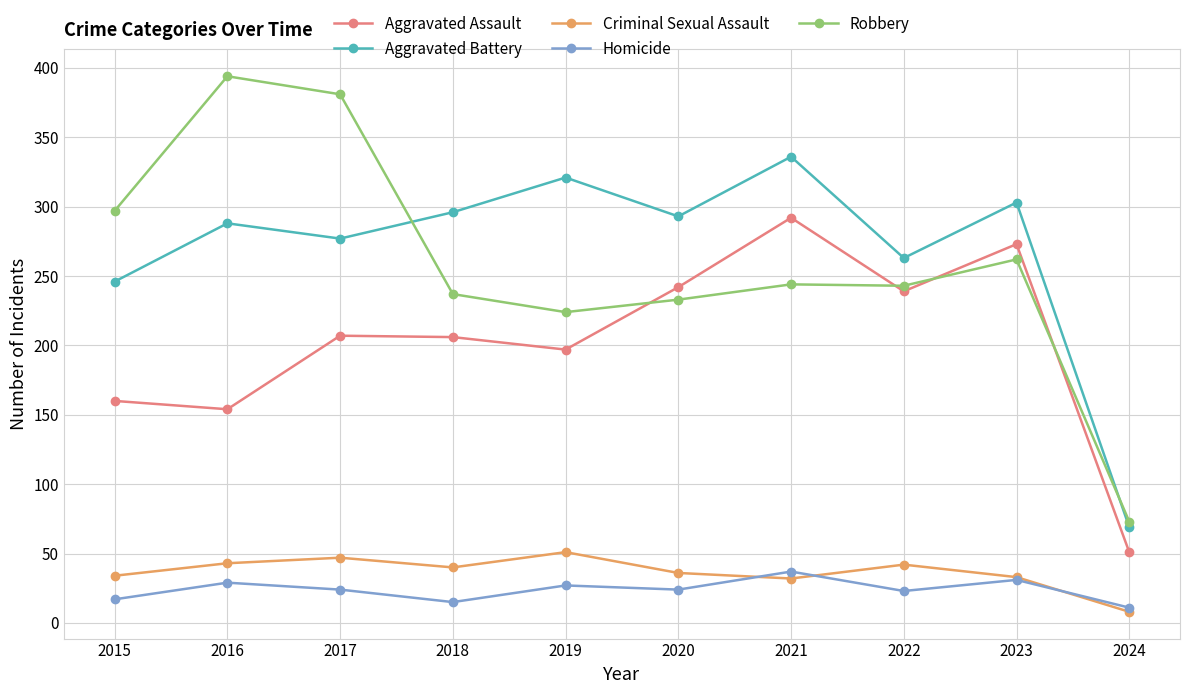

How many interior local valleys does the Aggravated Assault series have?

3